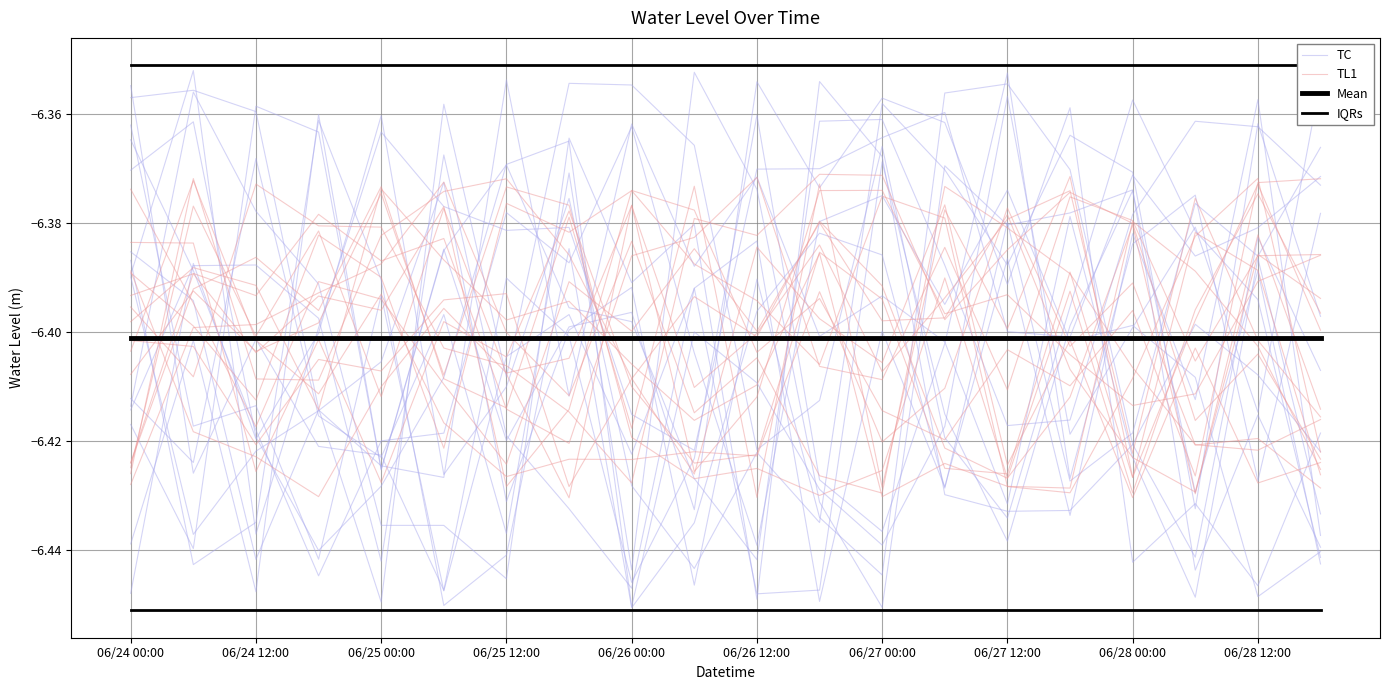

What is the minimum value shown in the chart?

-6.4